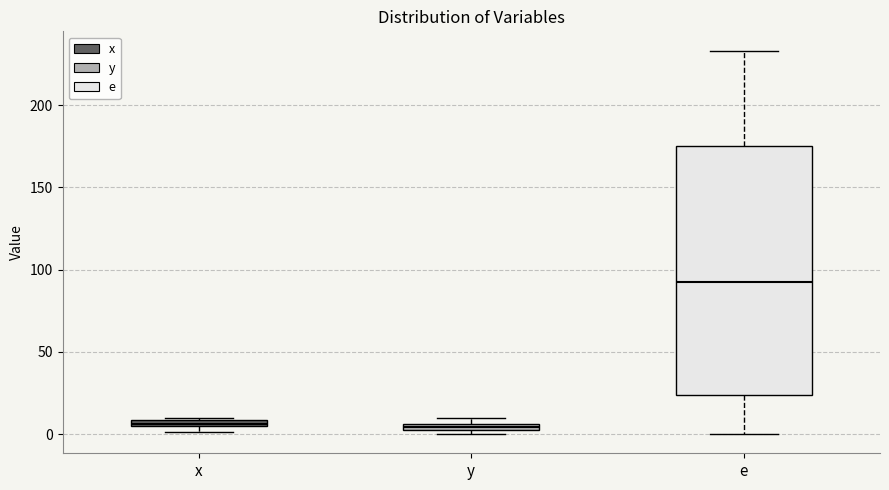

Where is the upper edge of the box for x on the y-axis? The values are not printed on the chart, so give them approximately, as read against the axis.

10